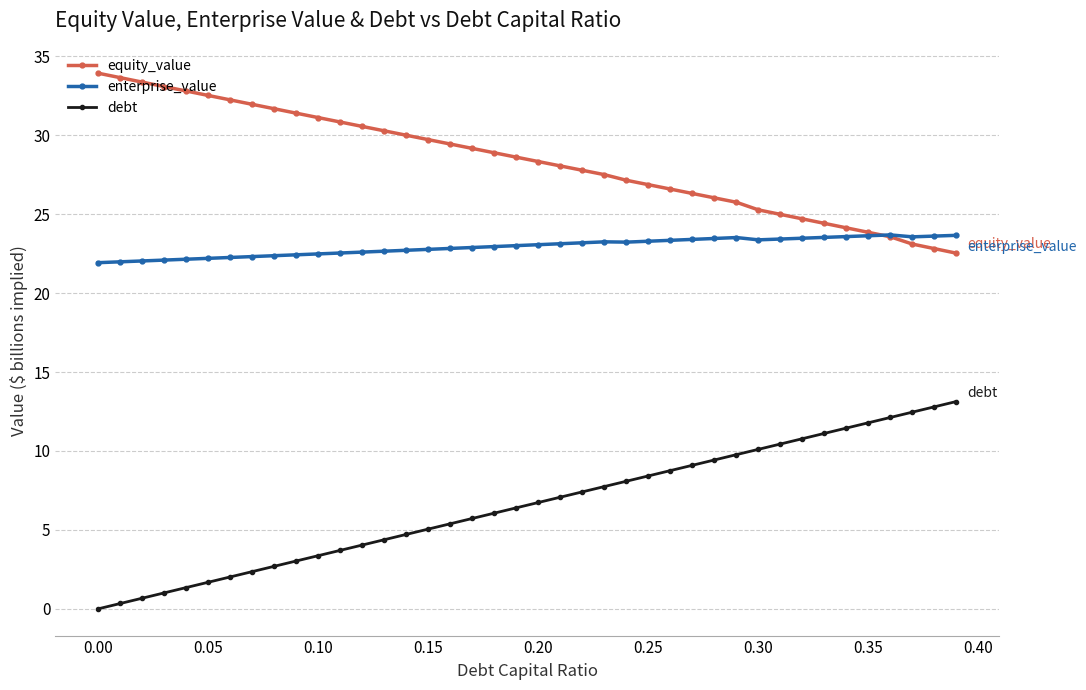

True or false: equity_value and debt intersect in this chart.

False